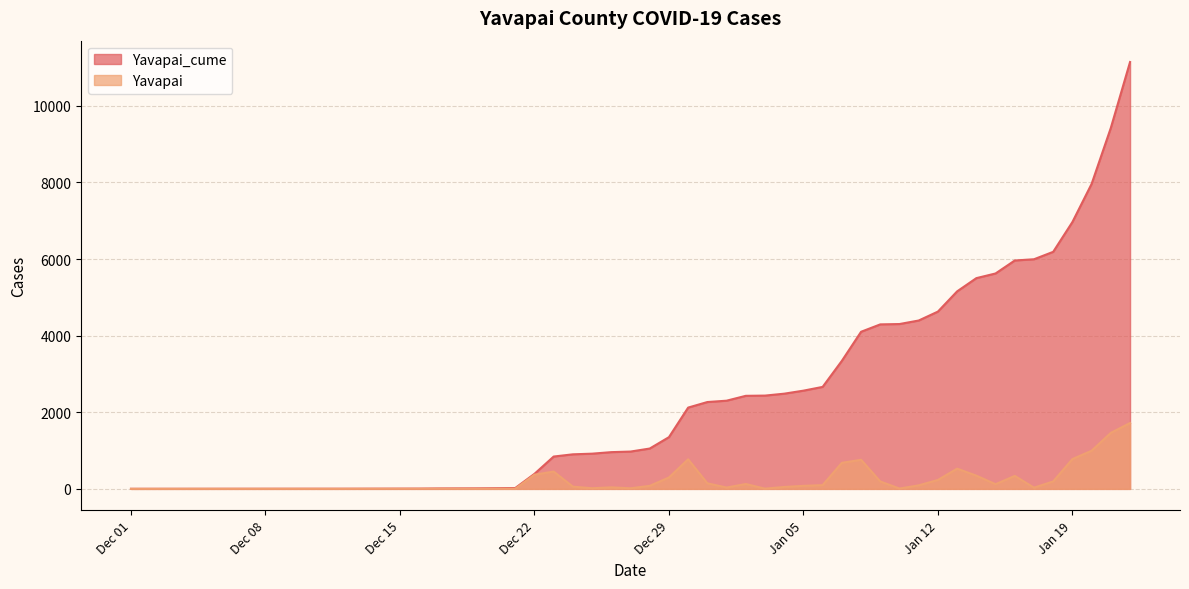

Between 2021-01-13 and 2021-01-22, which series saw the biggest shift?

Yavapai_cume